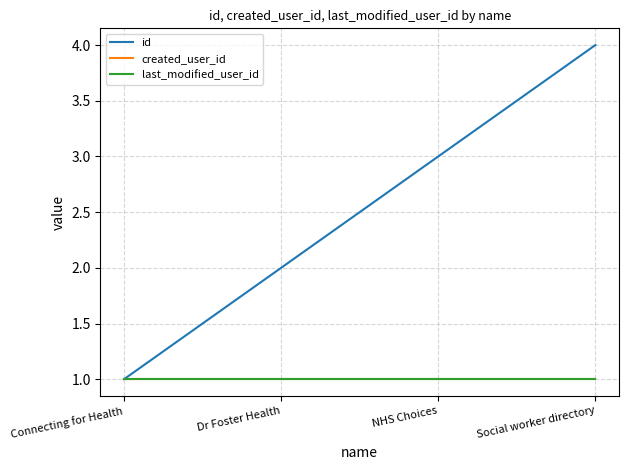

True or false: last_modified_user_id has more than 1 points higher than both neighbors.

False